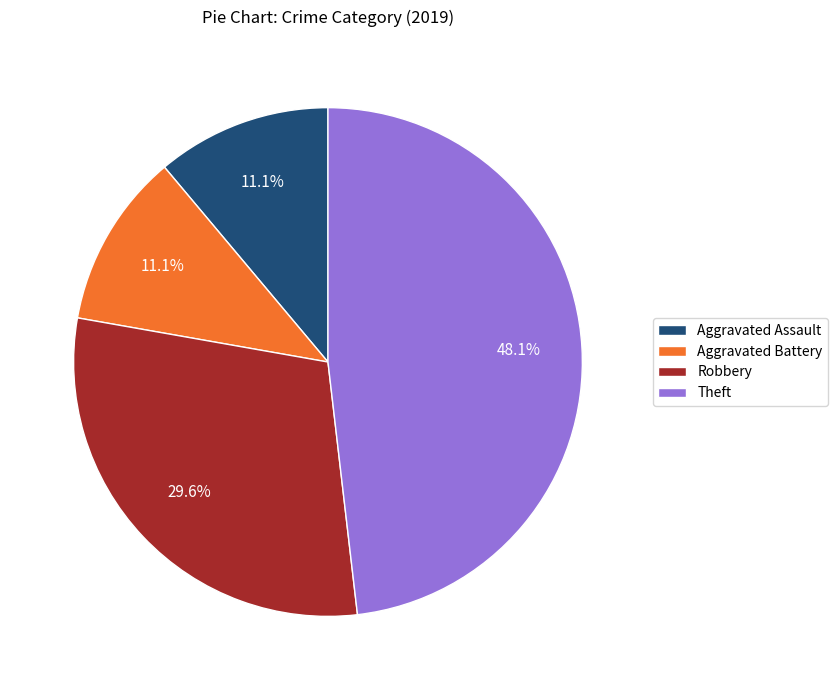

Which slice is the largest?

Theft